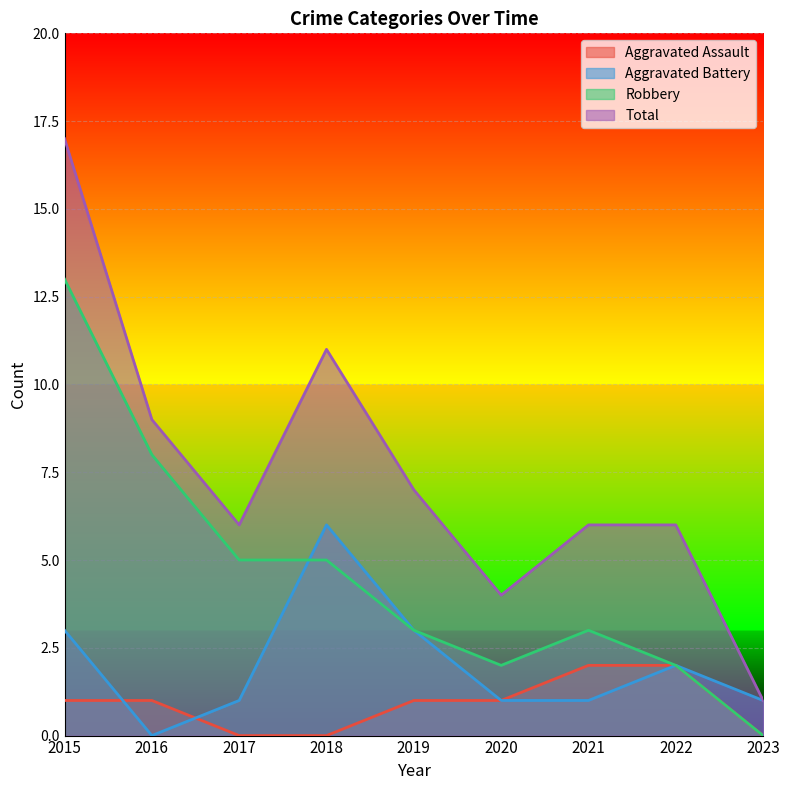

What is the average value of the Robbery series?

5